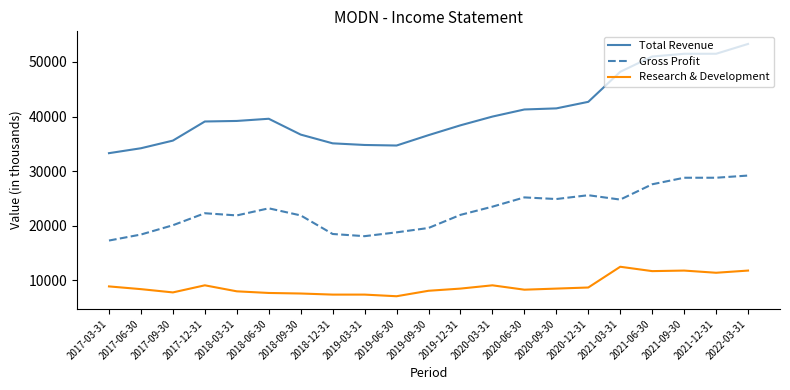

Which series has the largest total across all categories?

Total Revenue